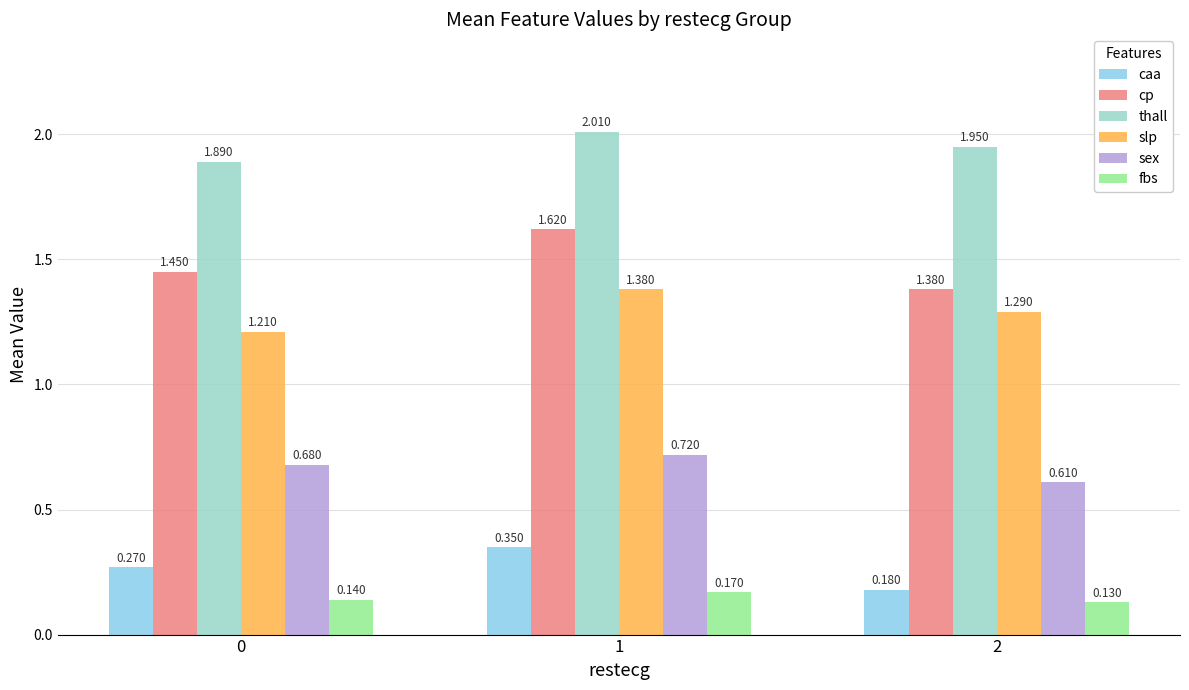

Which series changed the most between 0 and 2?

caa